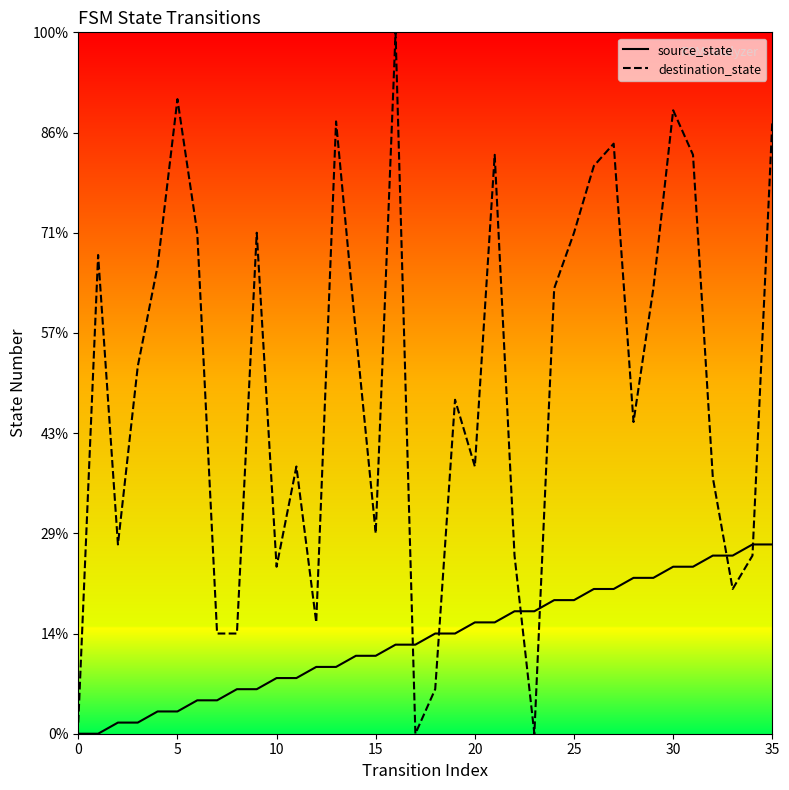

Which series contains the highest Y value?

destination_state